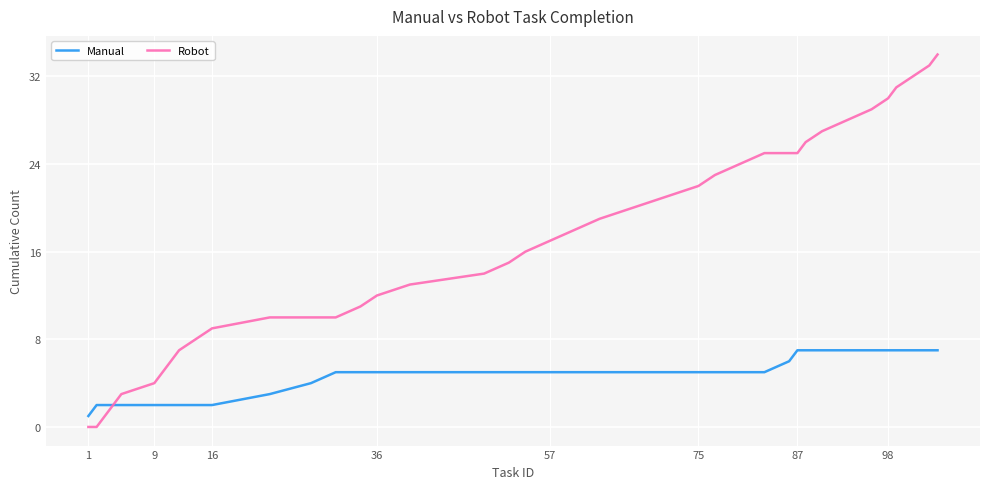

Which series has the largest total across all categories?

Robot